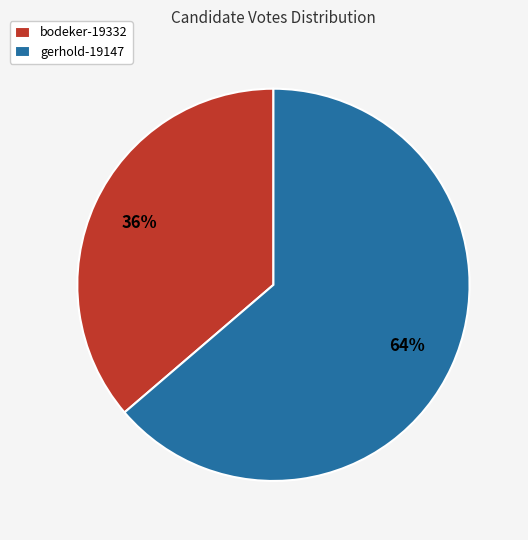

What is the ratio of the value at gerhold-19147 to the value at bodeker-19332?

1.8